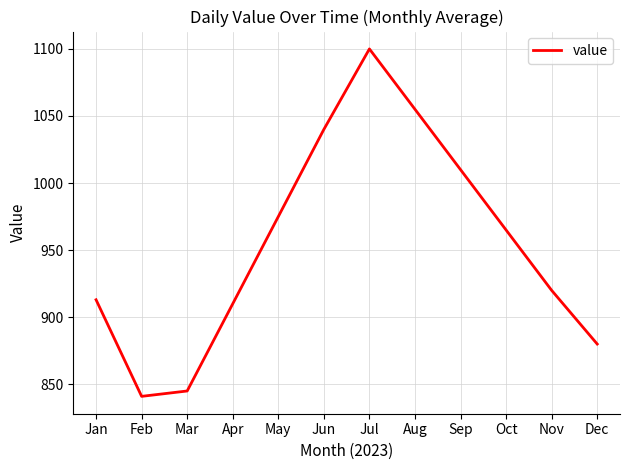

Is it true that the value at May is 284?

False